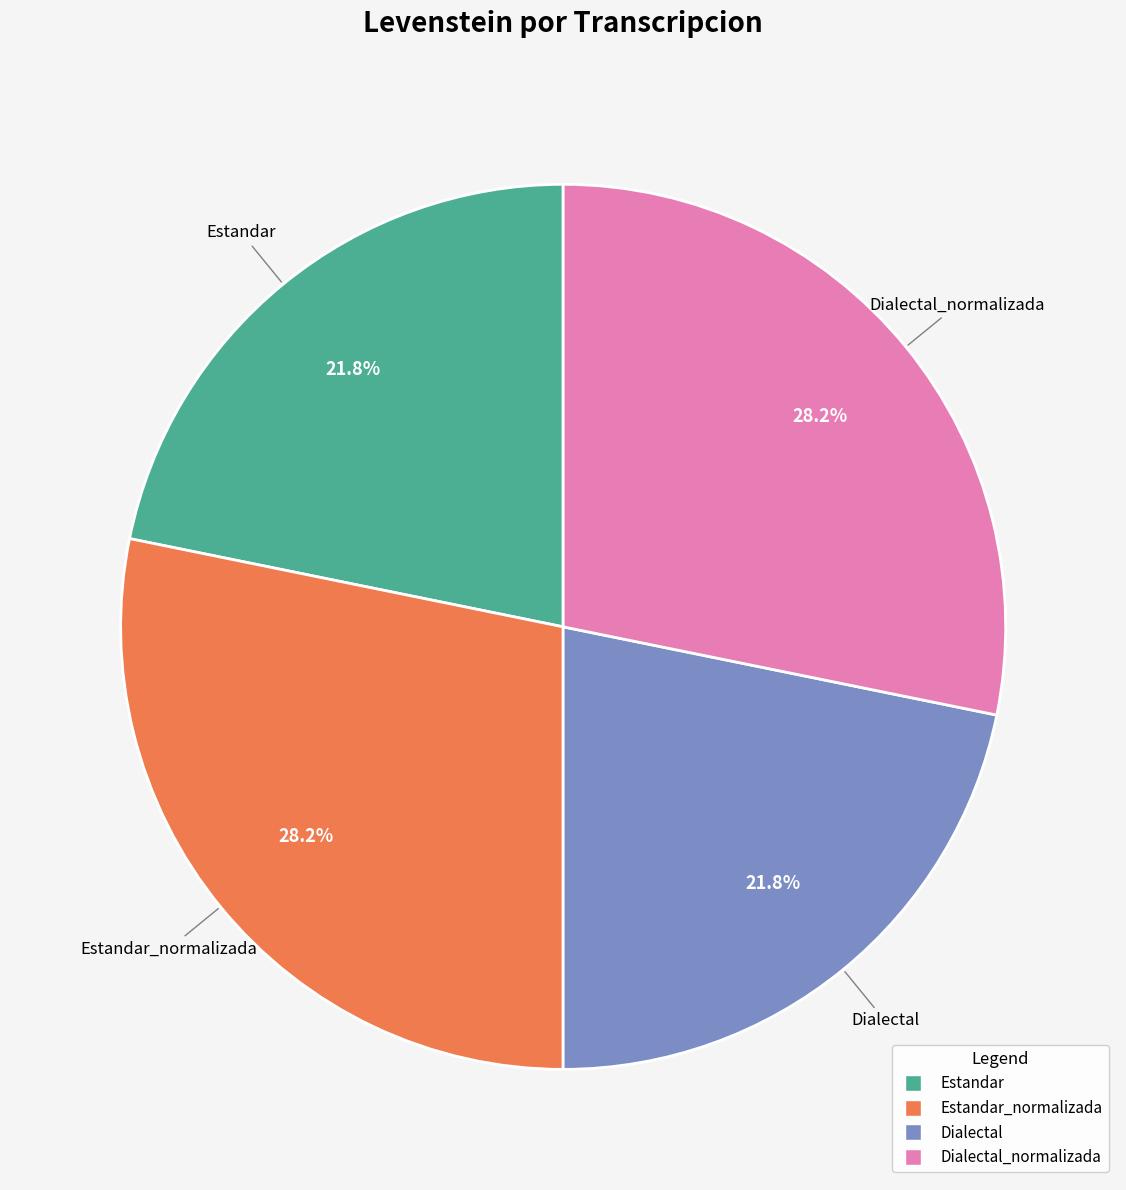

Is there a majority slice in this chart?

No